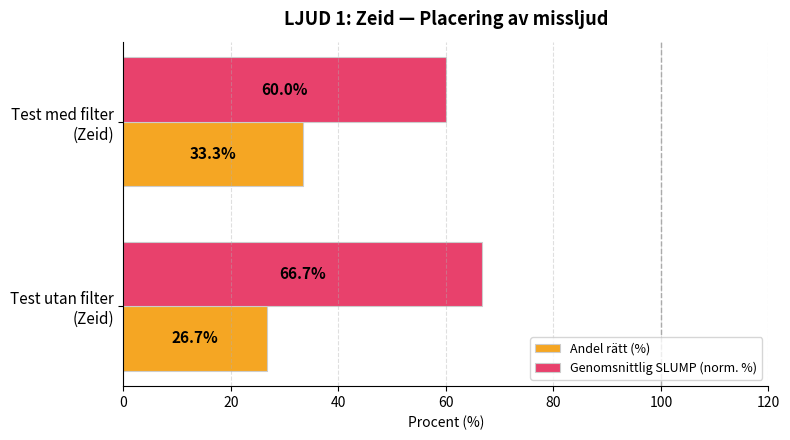

What is the average value of the Andel rätt (%) series?

30.0